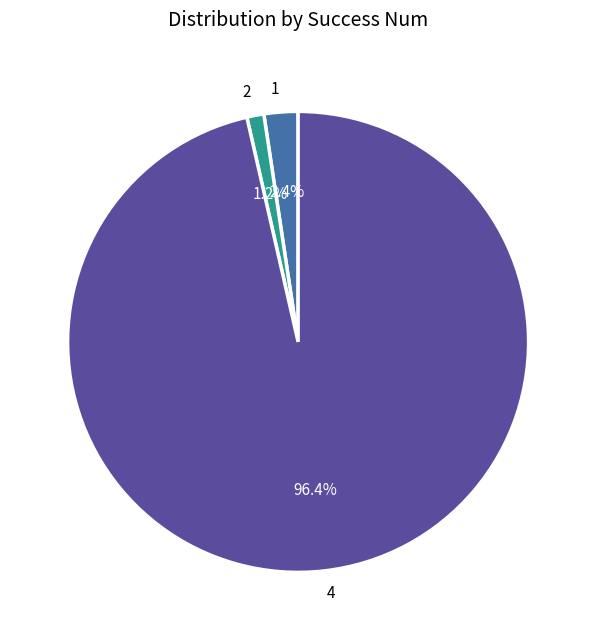

What portion of the pie excludes 4?

3.6%